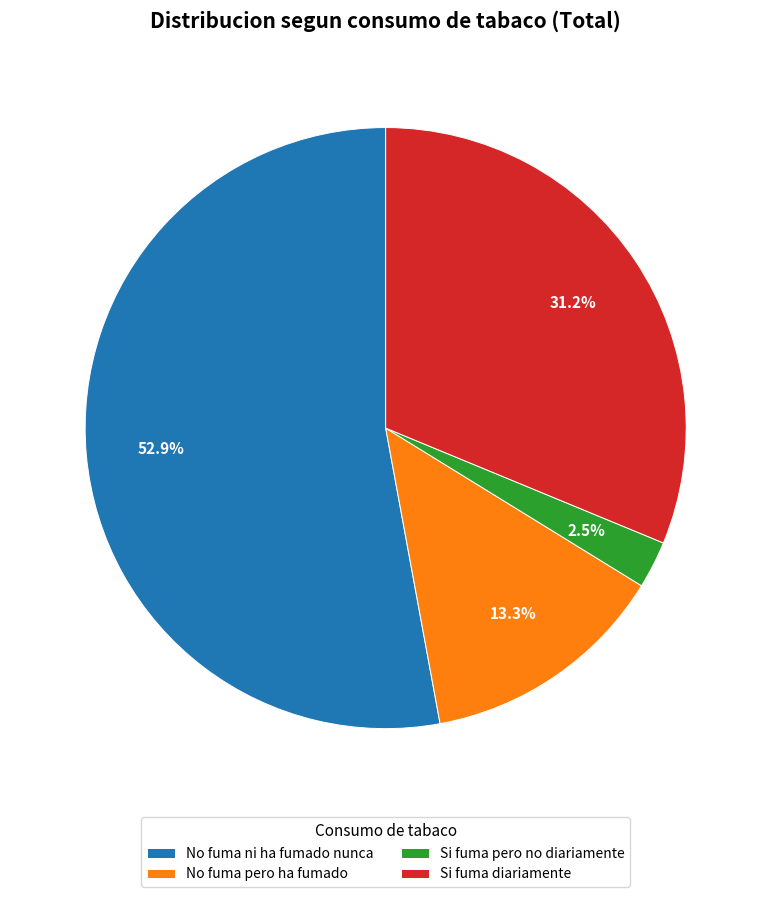

How many slices are in this pie chart?

4